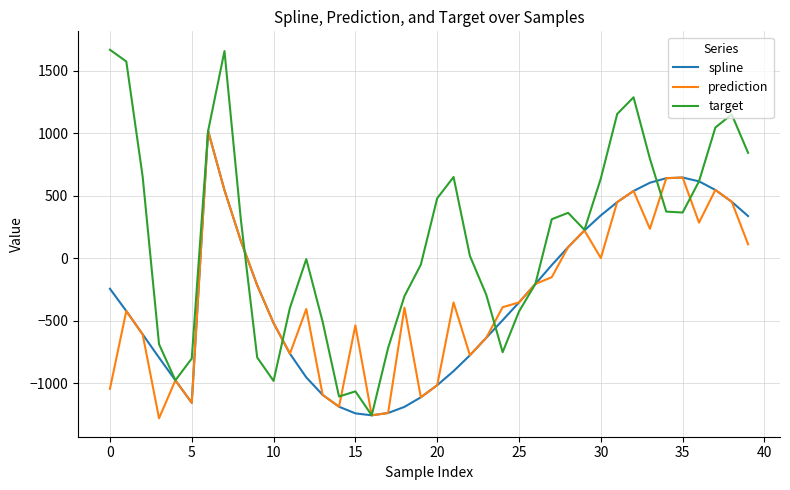

What is the highest value of the spline series?

1018.2